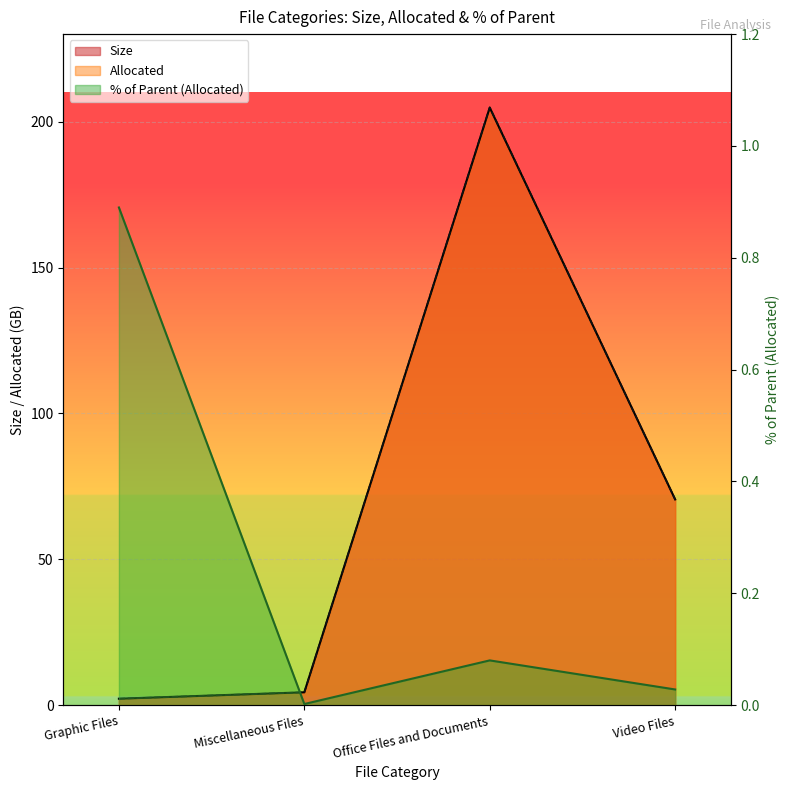

Rank the series at Miscellaneous Files from lowest to highest value.

% of Parent (Allocated), Size, Allocated